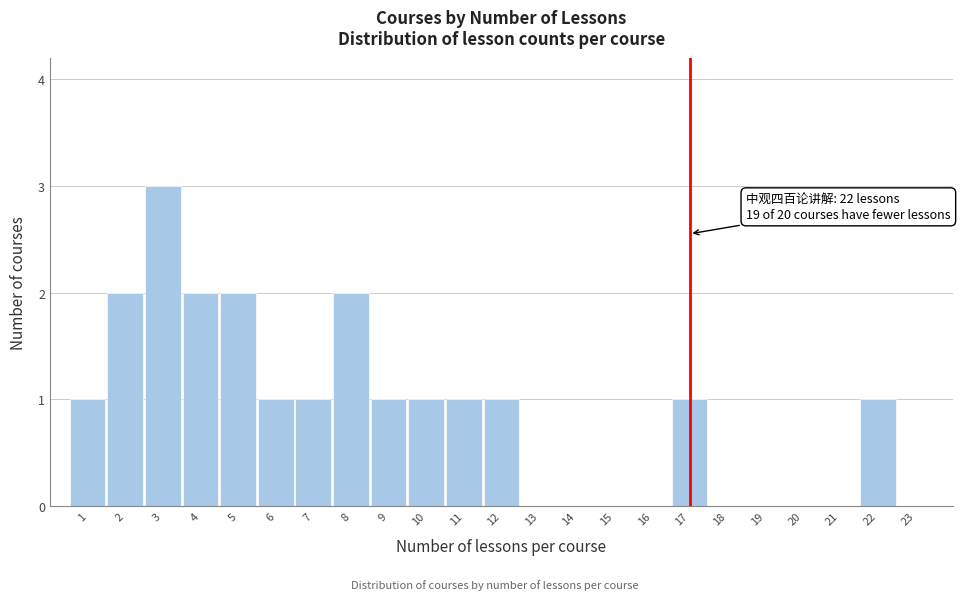

Over which range of the x-axis is the bar tallest?

2.5 to 3.5